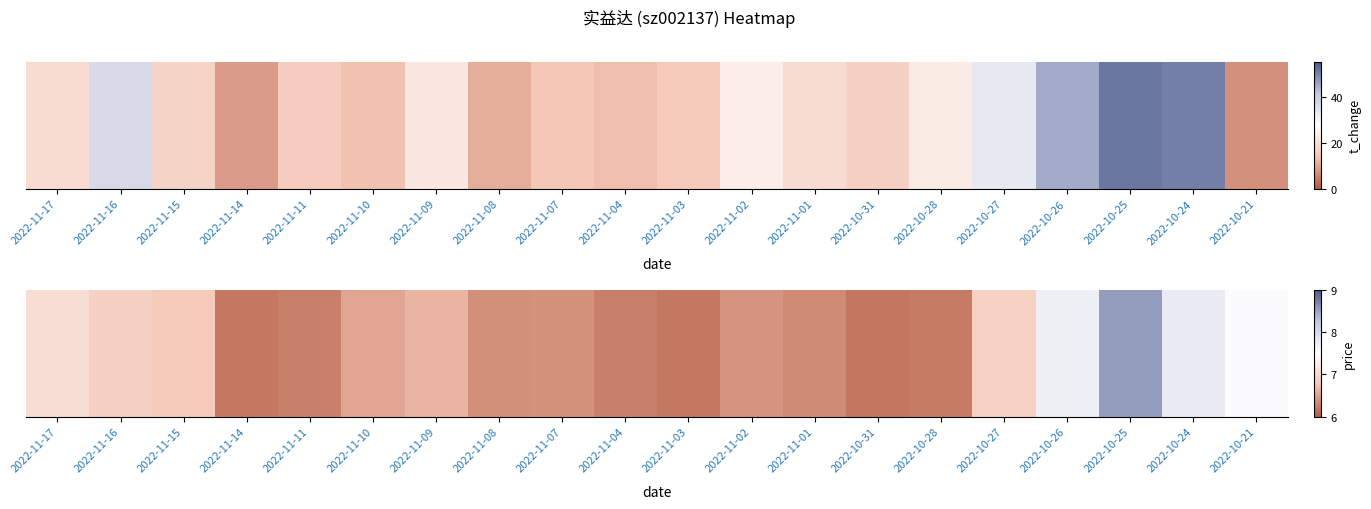

Which label corresponds to the smallest value in the chart?

2022-10-31